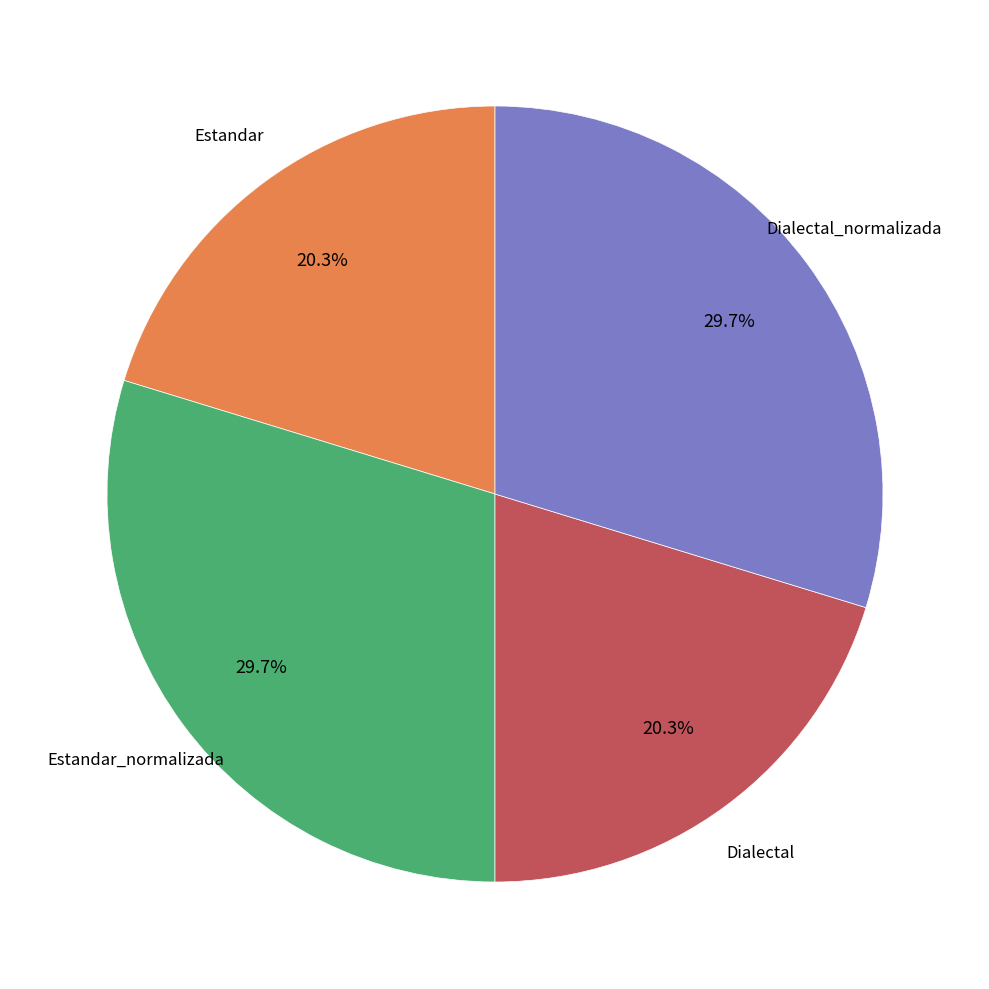

Does any single category account for the majority?

No